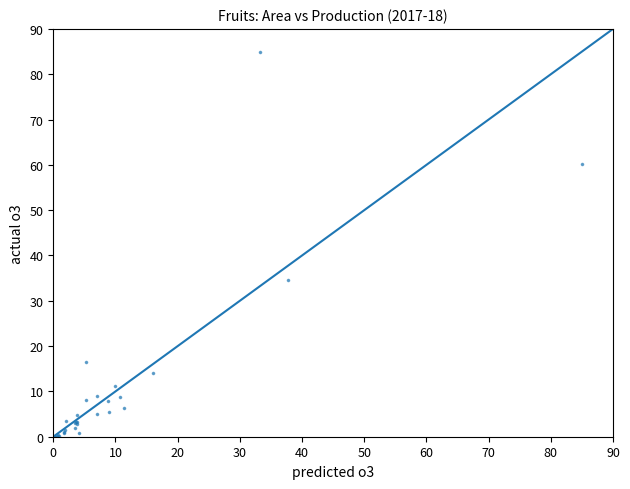

What Y value in the scatter plot is closest to 42?

34.6